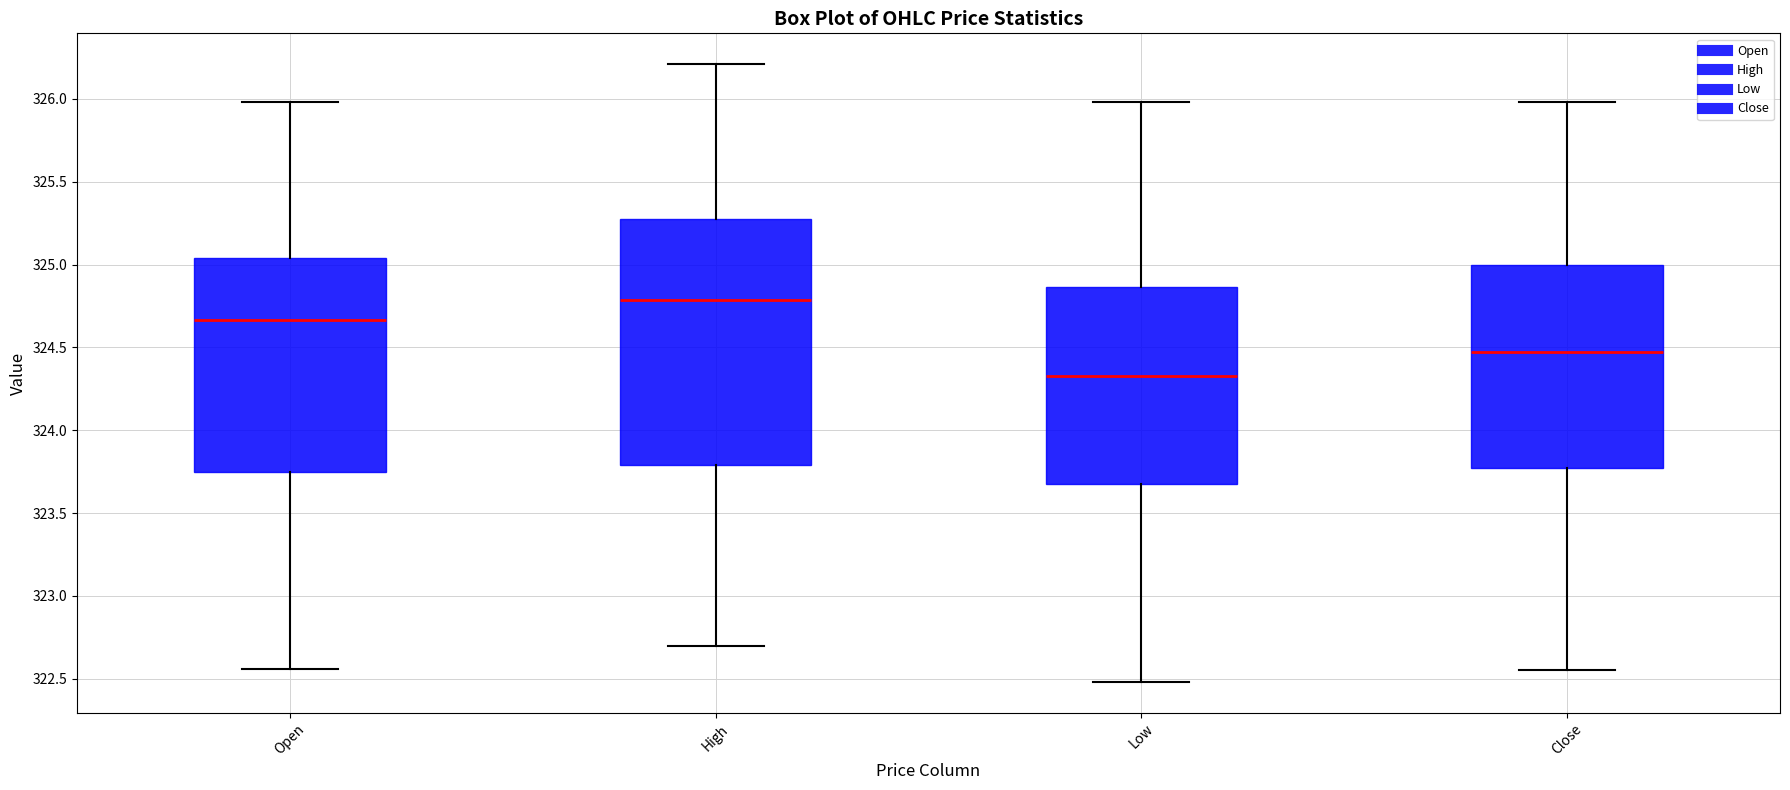

Where does the median line of the box for Open sit on the y-axis? The values are not printed on the chart, so give them approximately, as read against the axis.

324.65